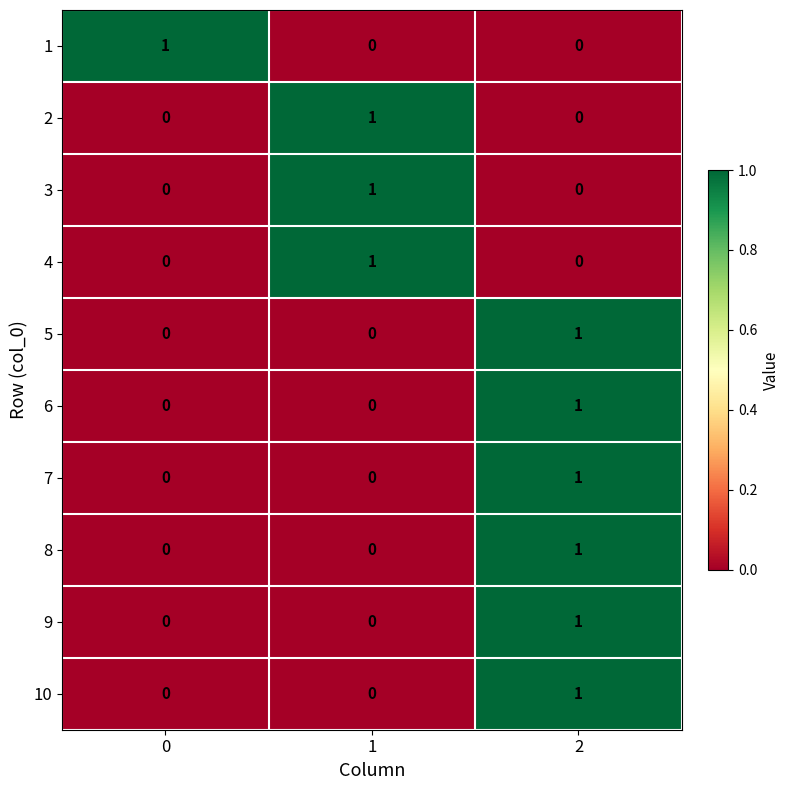

The 10 series shows 1 at 2. True or false?

True